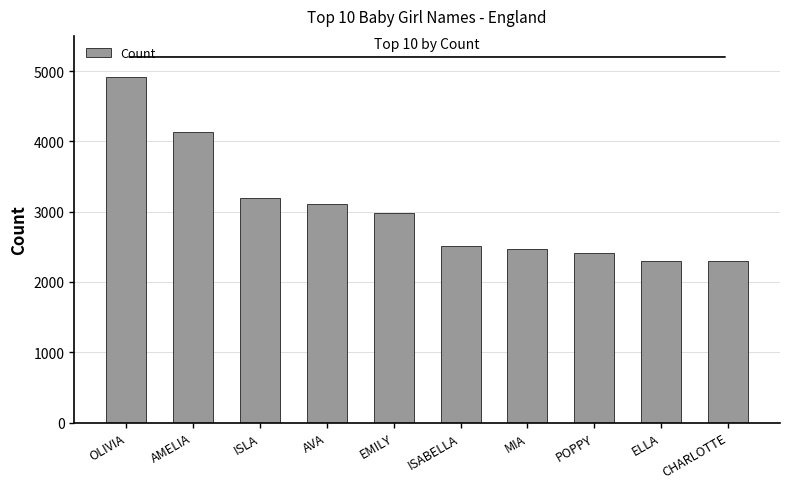

Is it true that the value at CHARLOTTE is 2296?

True